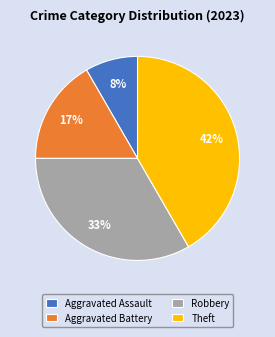

Approximately how many times larger is the value at Robbery compared to Theft?

0.8